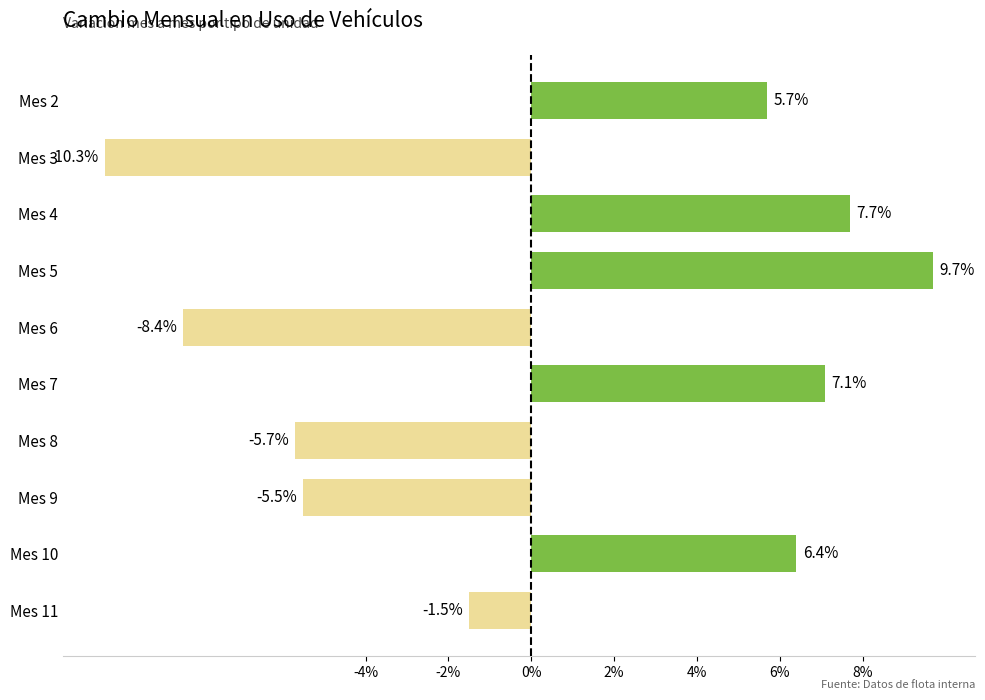

Where is the data nearest to the value 0?

Mes 11